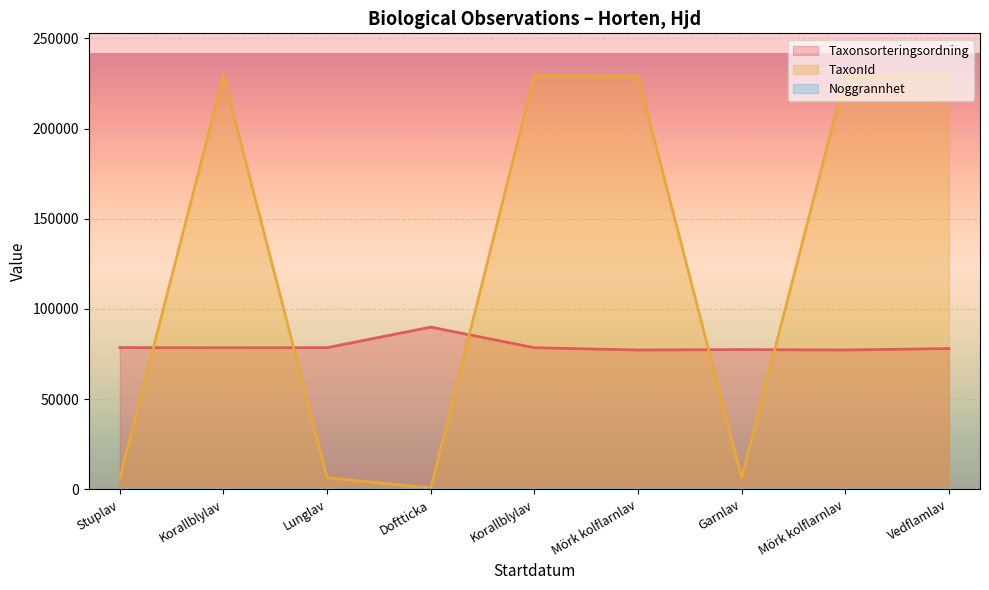

Which series has the largest total across all categories?

TaxonId